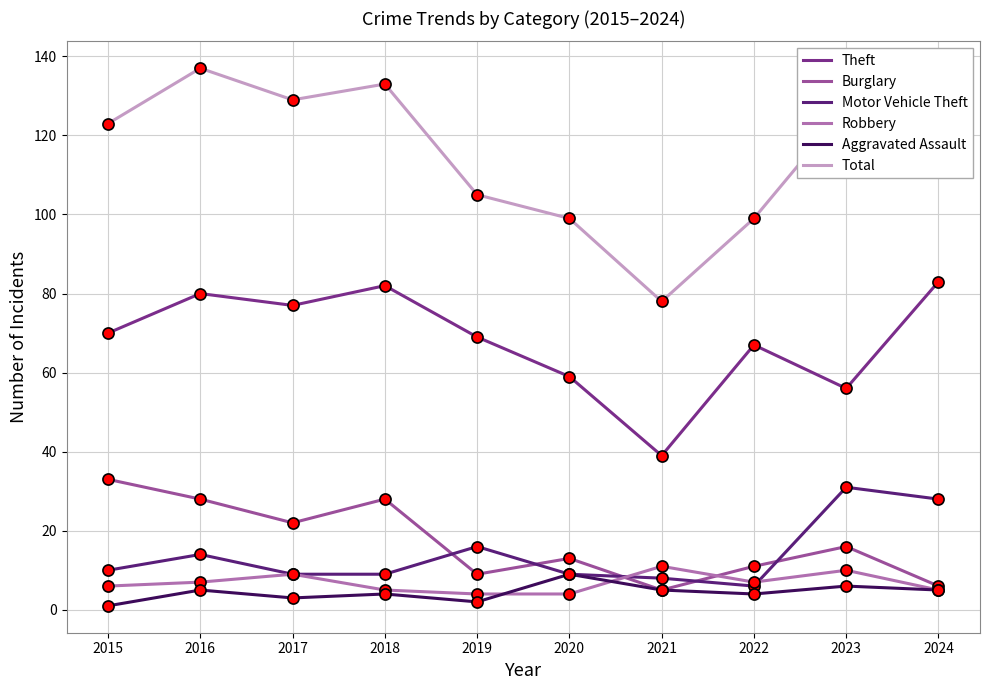

Which series has the widest spread of values?

Total